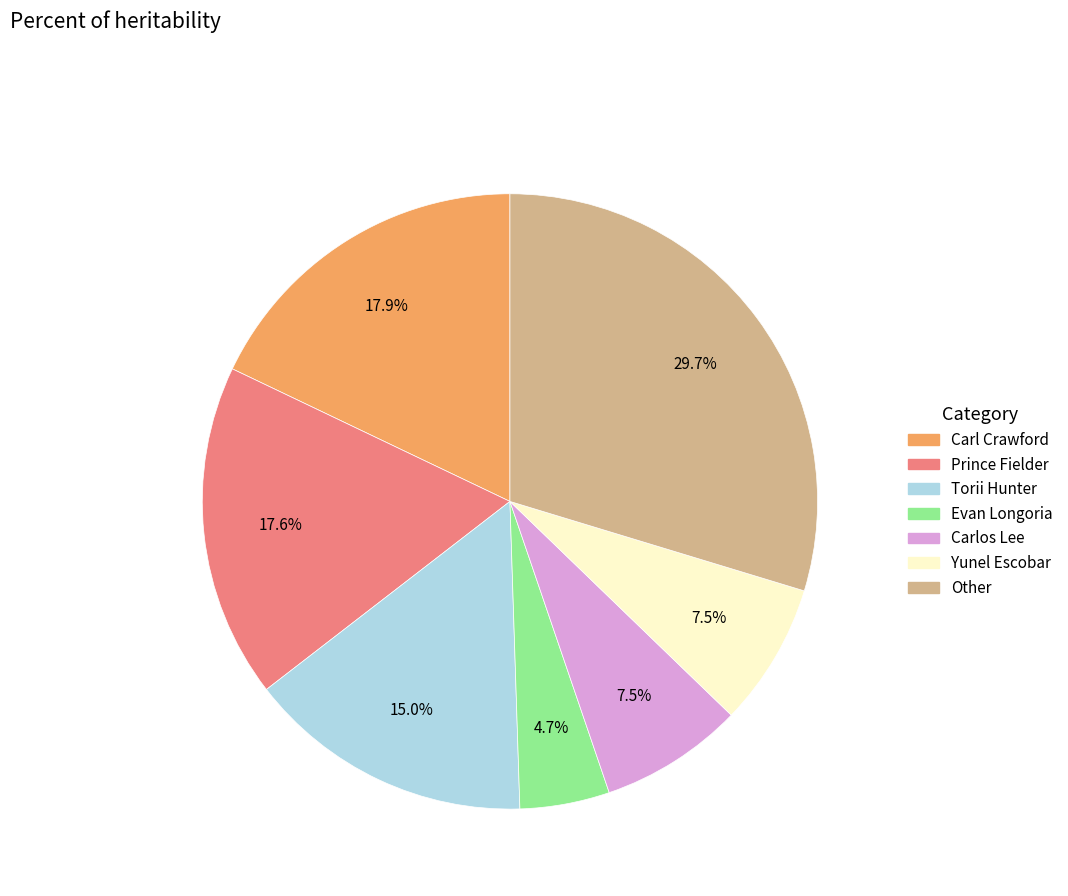

Is there any slice that represents more than half of the pie?

No